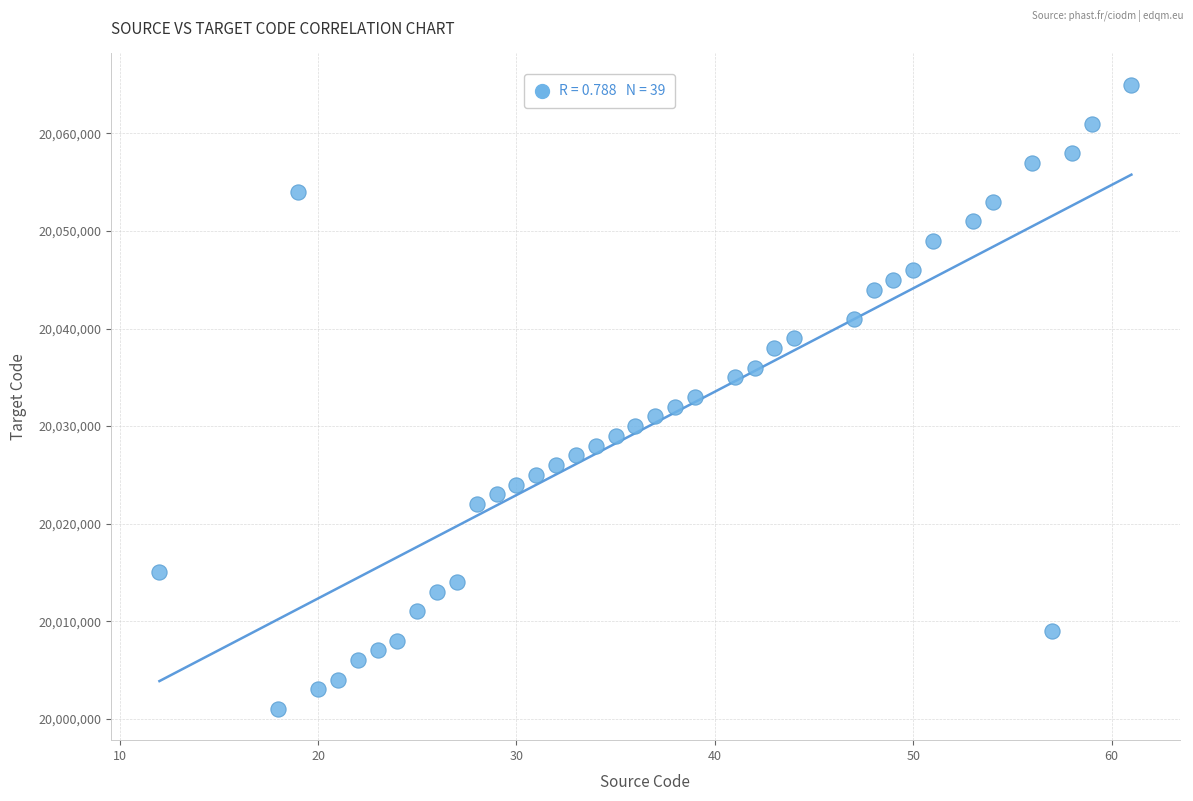

What is the range of X values (max minus min)?

49